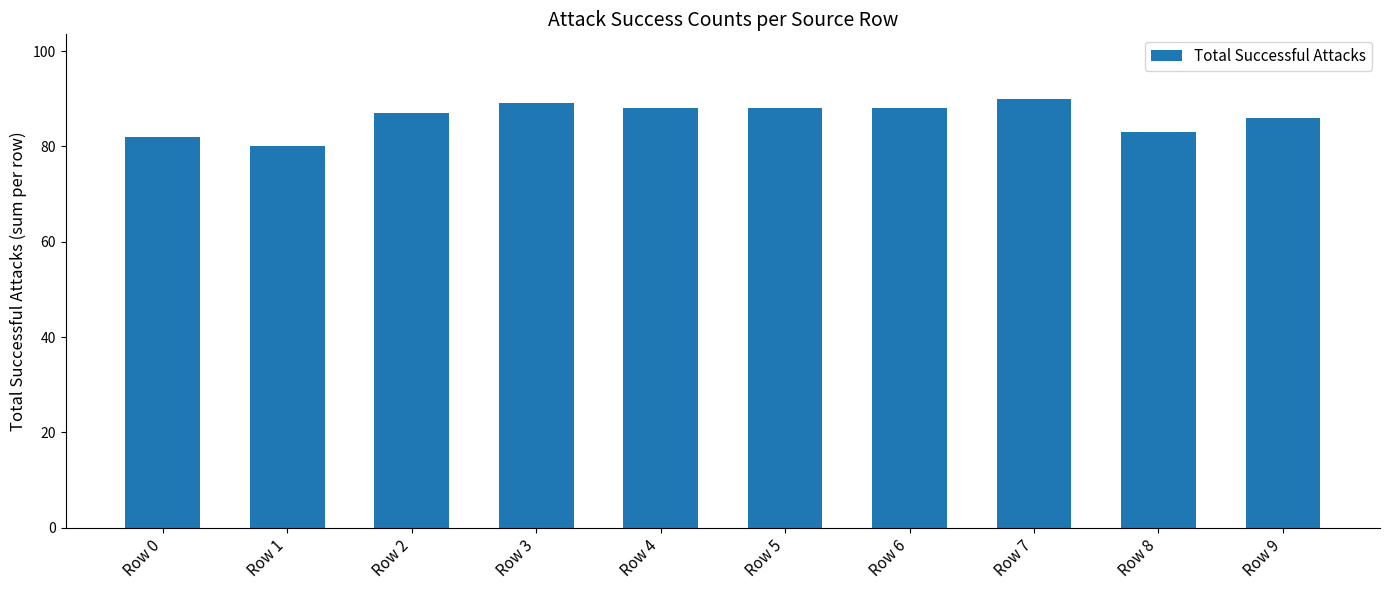

The chart shows a value of 83 at Row 8. True or false?

True